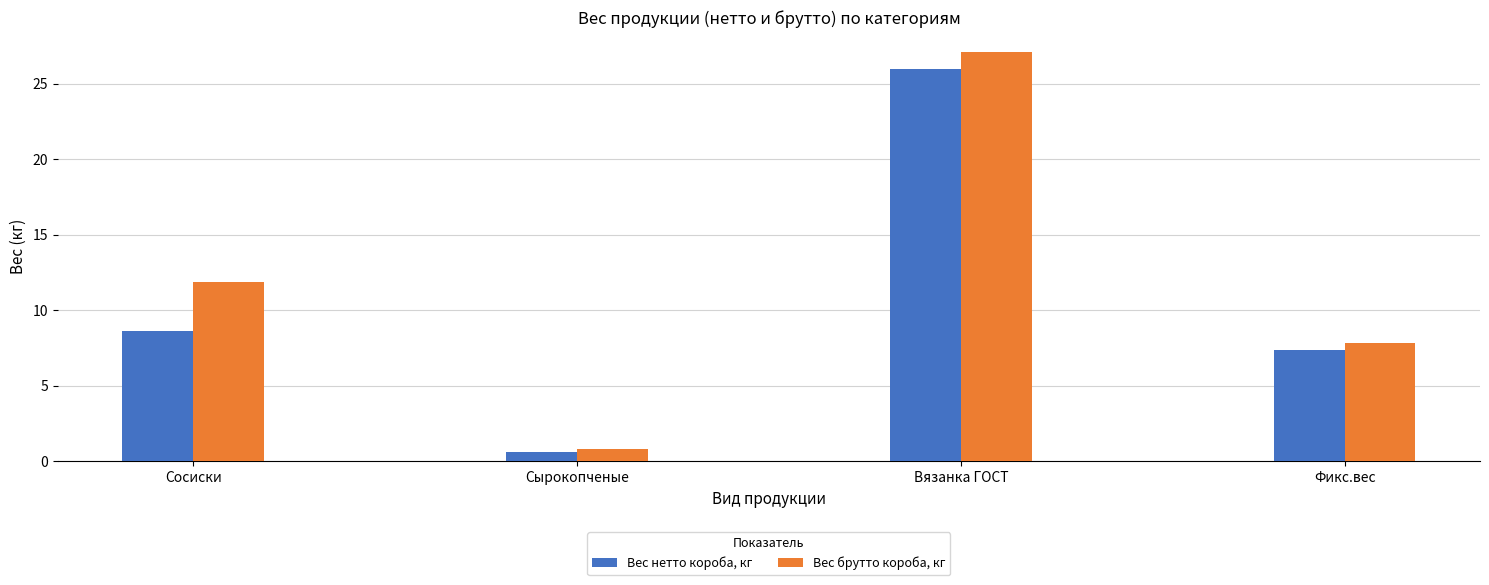

What is the value of the Вес брутто короба, кг bar at the 1st from the left?

11.9